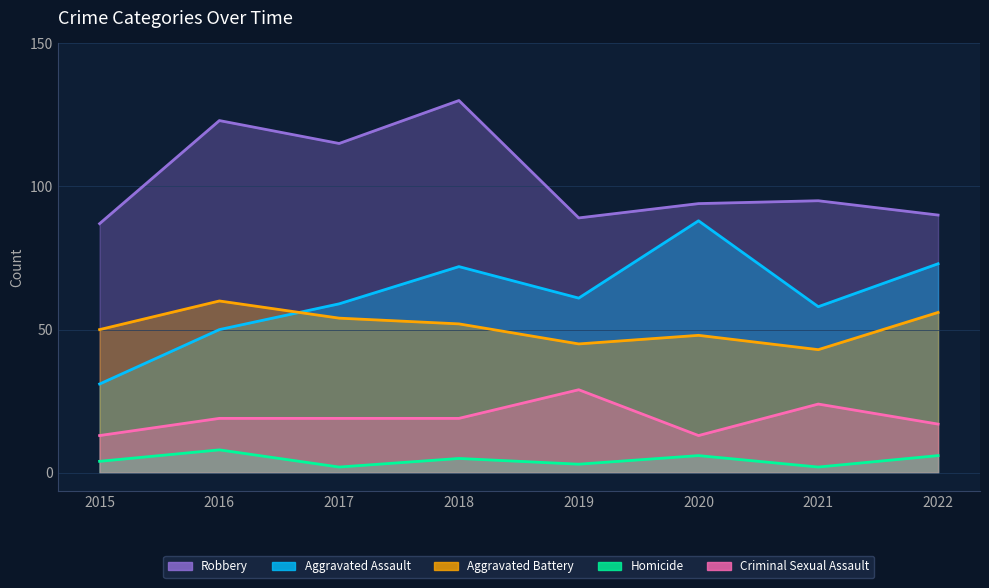

True or false: Criminal Sexual Assault and Aggravated Assault cross at least once.

False